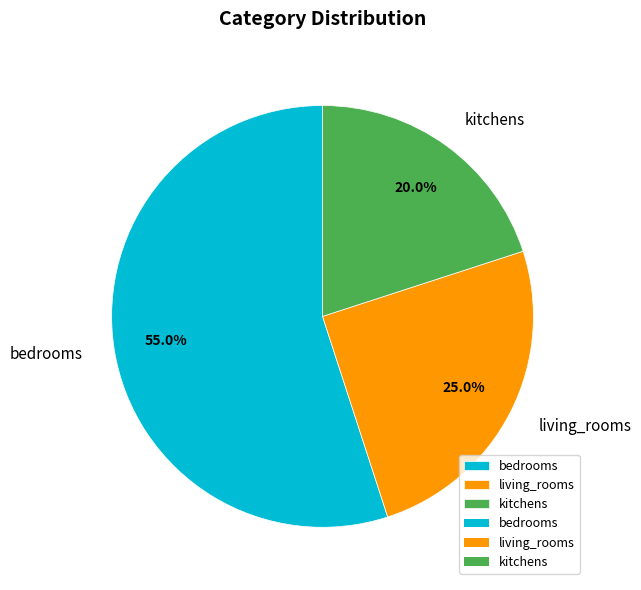

Do living_rooms and bedrooms together represent more than half of the pie?

Yes